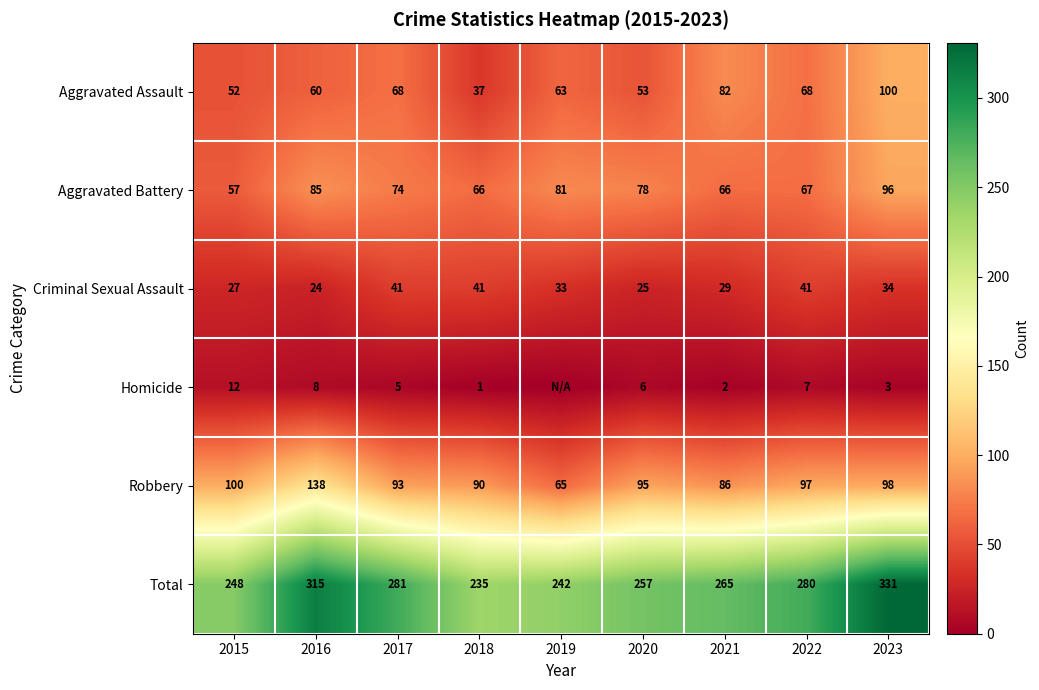

Which label corresponds to the largest value in the chart?

2023